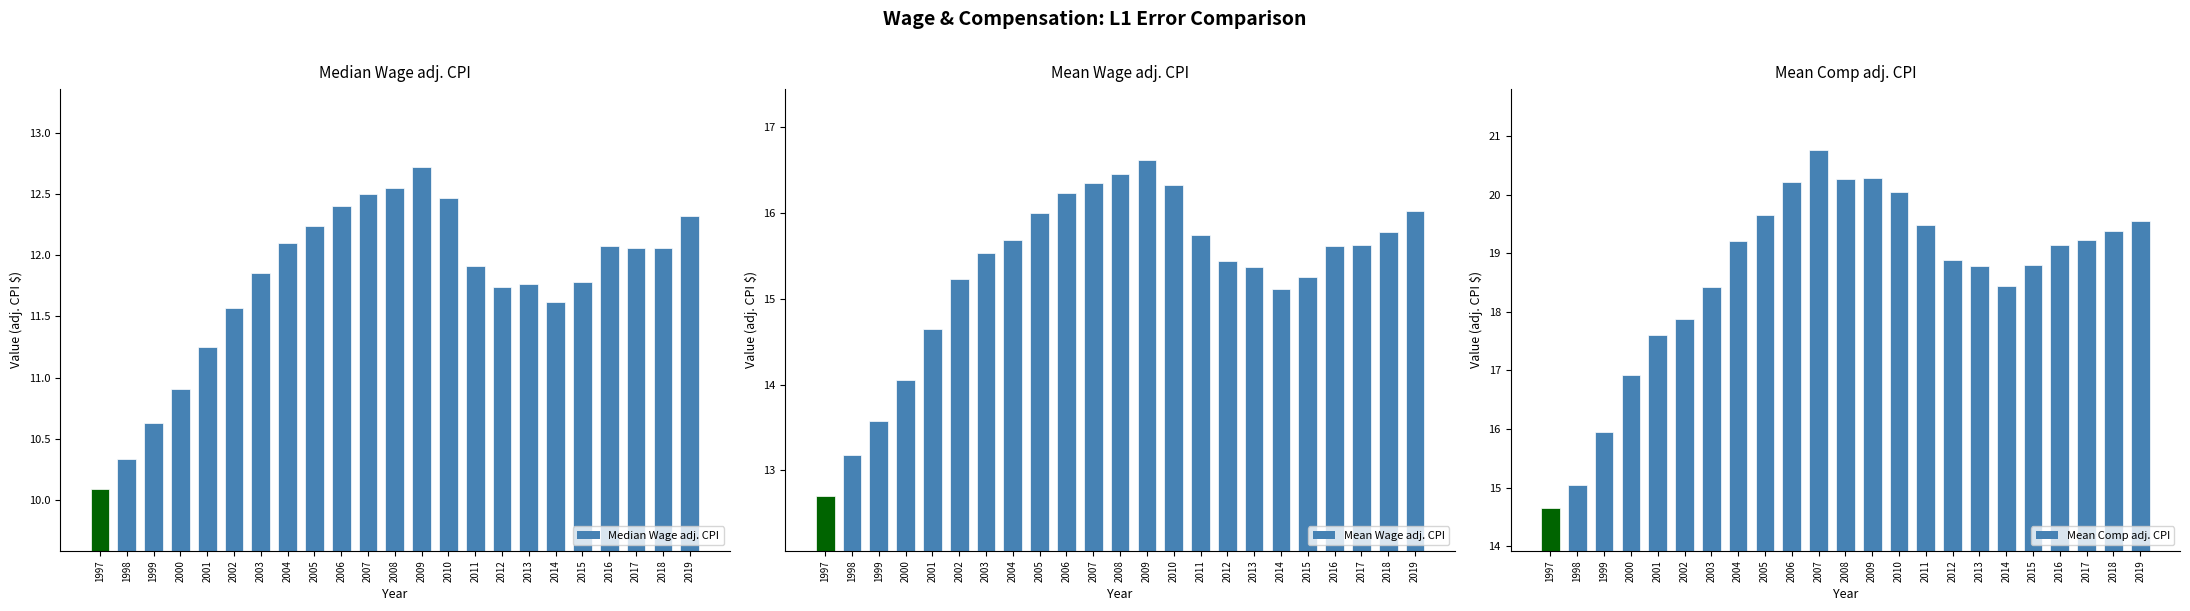

What is the value of the Mean Wage adj. CPI bar at the 18th from the left?

15.1